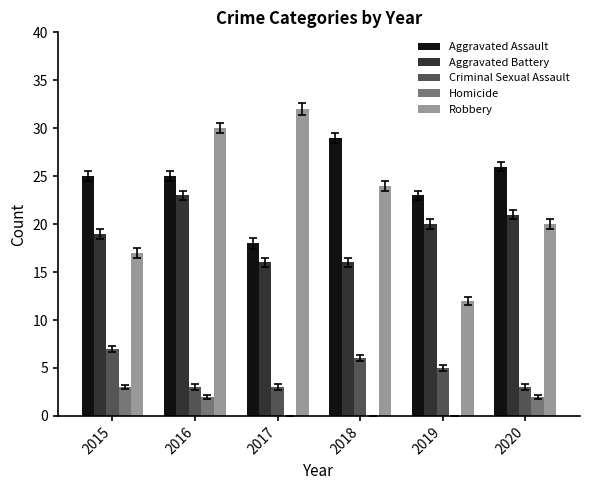

Between 2016 and 2020, which series saw the biggest shift?

Robbery